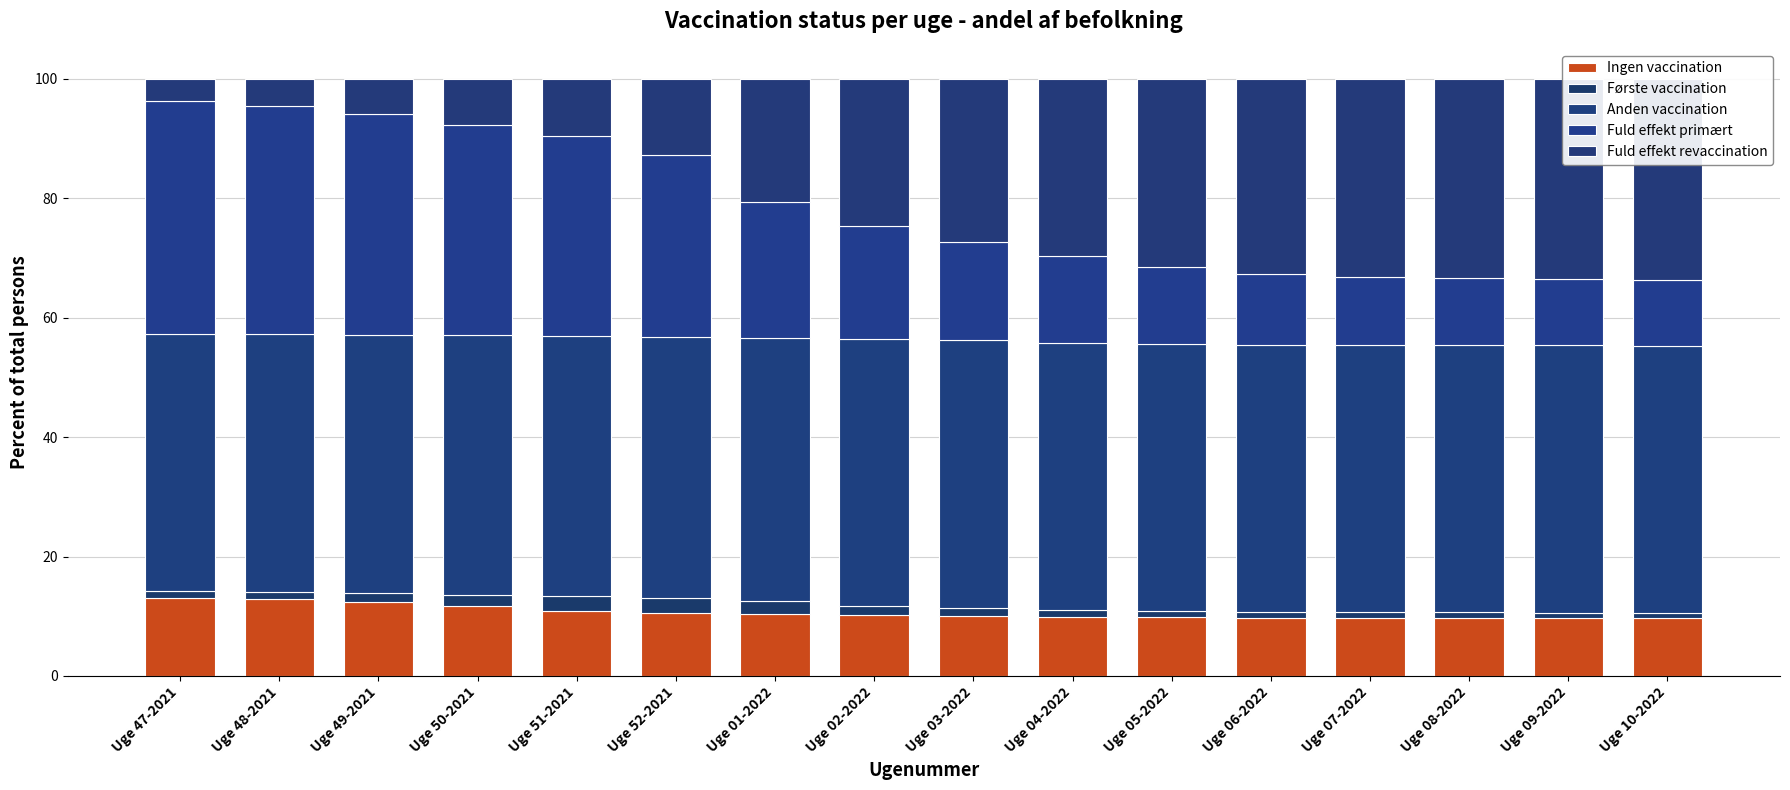

How many bars are there in total?

80